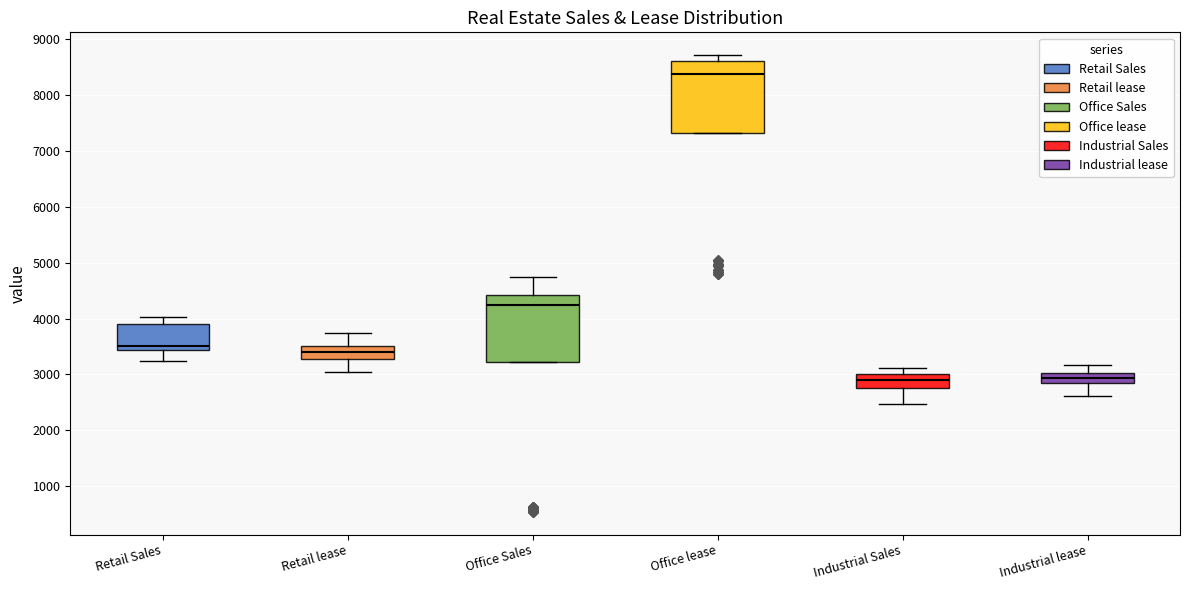

Reading left to right, transcribe this box plot: for each box, give where its median line is, the range the box spans, and where its two whiskers end, as read against the y-axis. The values are not printed on the chart, so give them approximately, as read against the axis.

Retail Sales: median 3500, box 3400 to 3900, whiskers 3200 to 4000
Retail lease: median 3400, box 3300 to 3500, whiskers 3000 to 3700
Office Sales: median 4300, box 3200 to 4400, whiskers 3200 to 4700
Office lease: median 8400, box 7300 to 8600, whiskers 7300 to 8700
Industrial Sales: median 2900, box 2800 to 3000, whiskers 2500 to 3100
Industrial lease: median 2900 (inside the box), box 2900 to 3000, whiskers 2600 to 3200